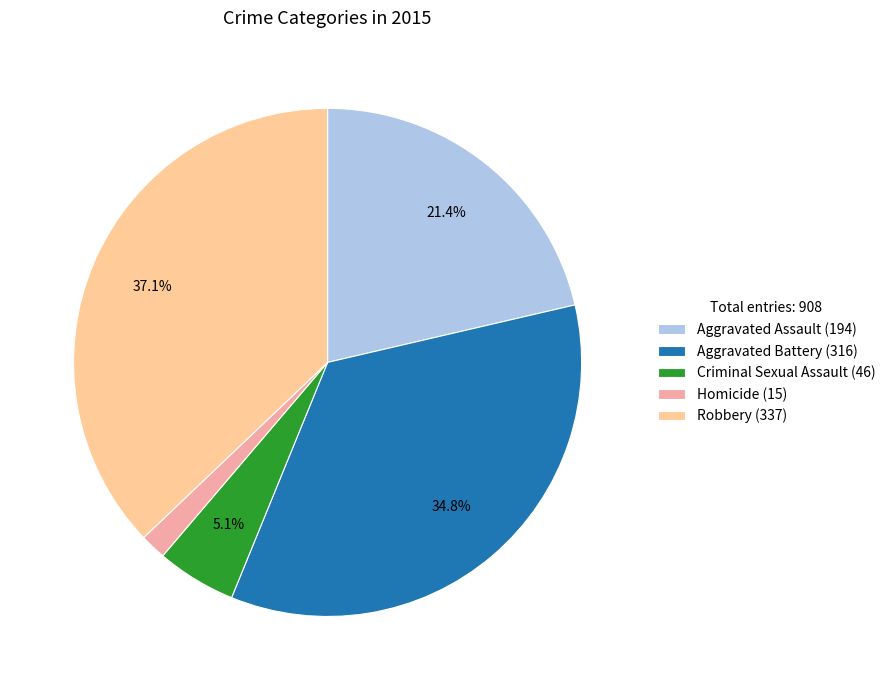

To the nearest percent, what is the difference between the largest and smallest slice percentages?

35%